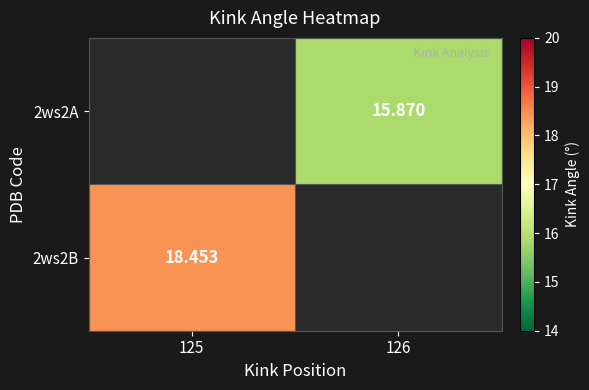

Is the value of 2ws2B at 125 greater than the value of 2ws2A at 126?

Yes